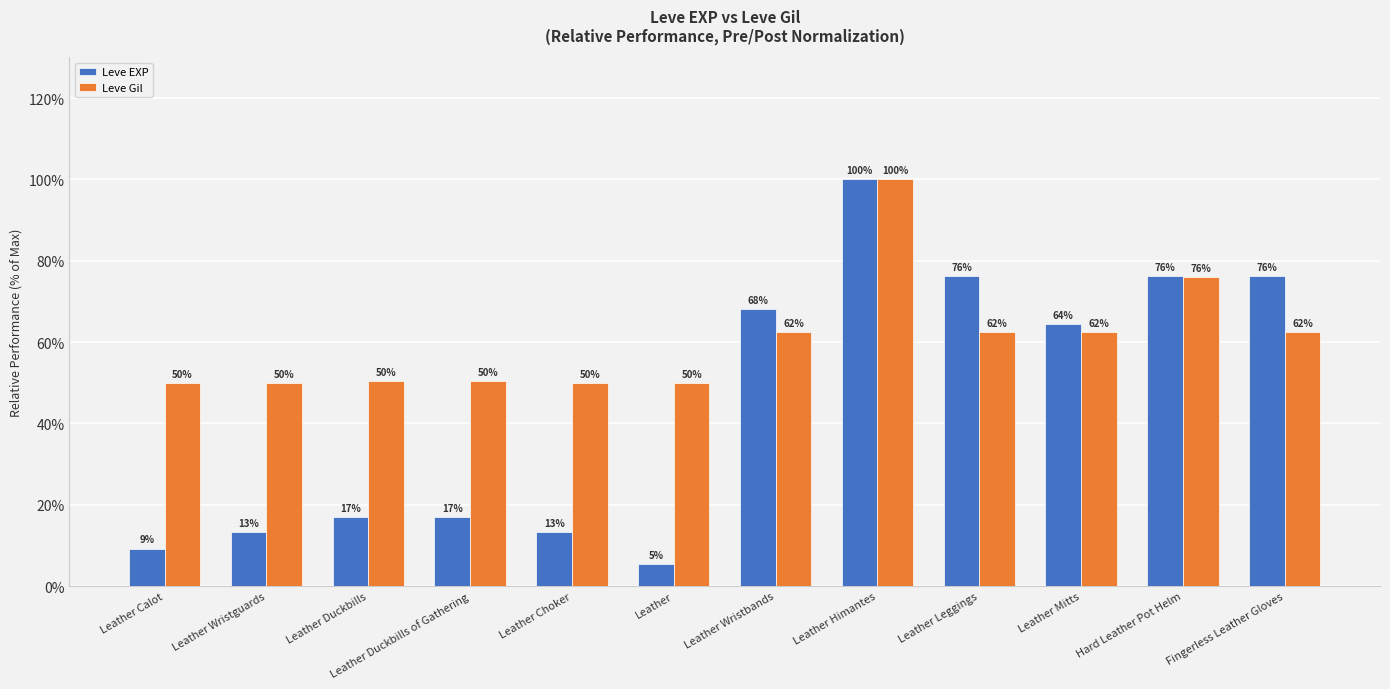

Rank the series at Leather Duckbills of Gathering from highest to lowest value.

Leve Gil, Leve EXP